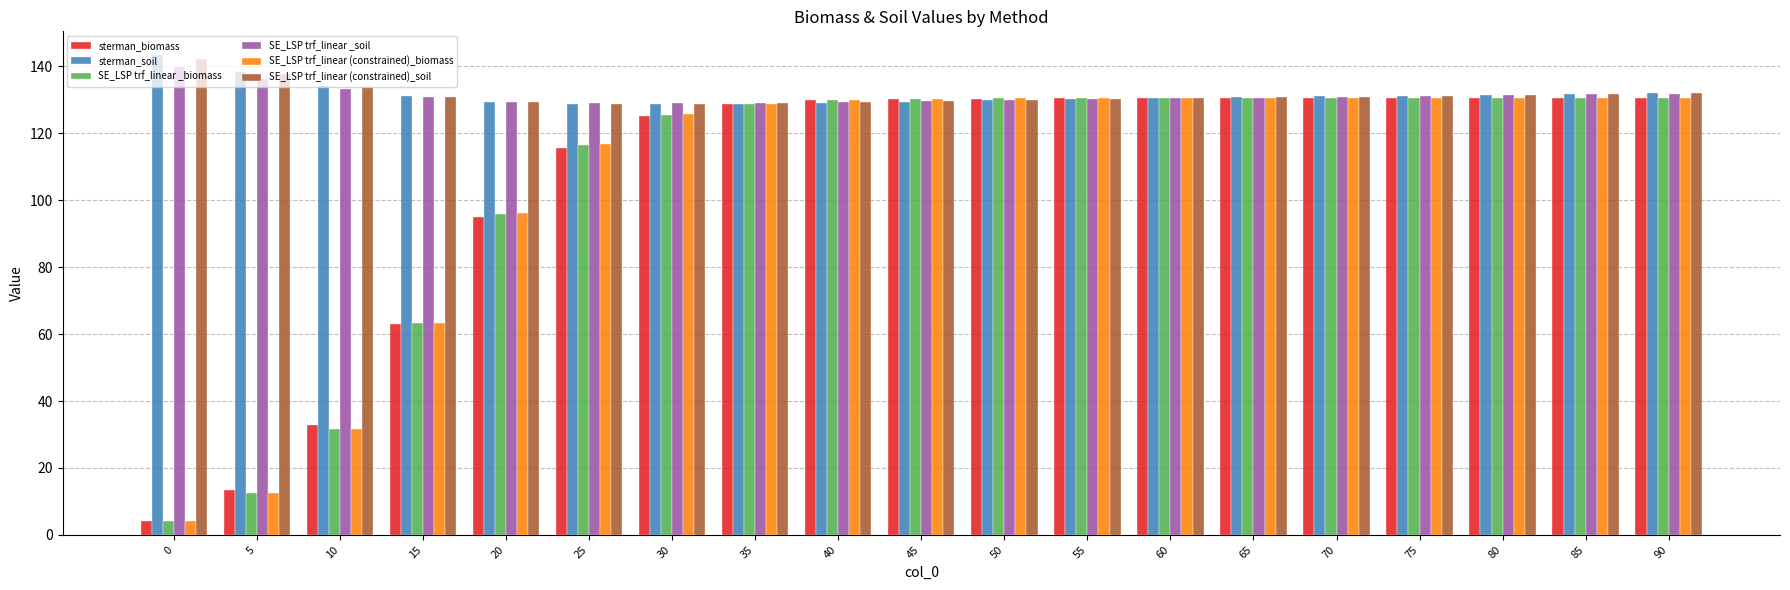

What is the sum of all SE_LSP trf_linear (constrained)_biomass values?

2012.9